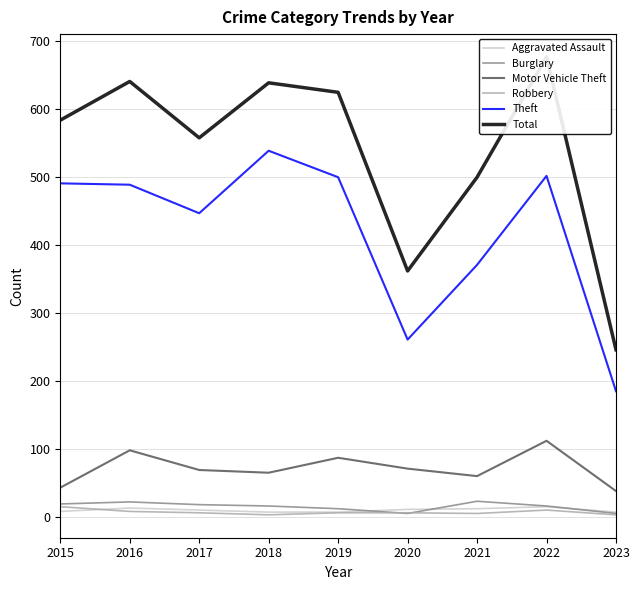

What is the average value of the Total series?

537